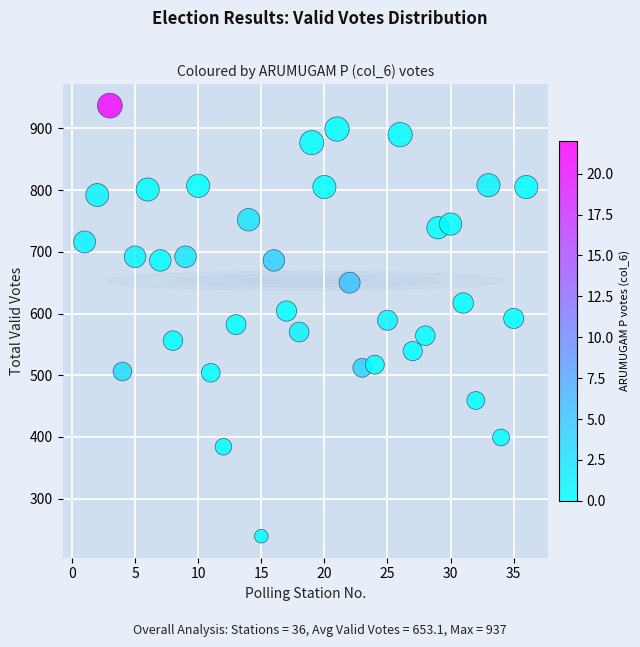

What is the range of X values (max minus min)?

35